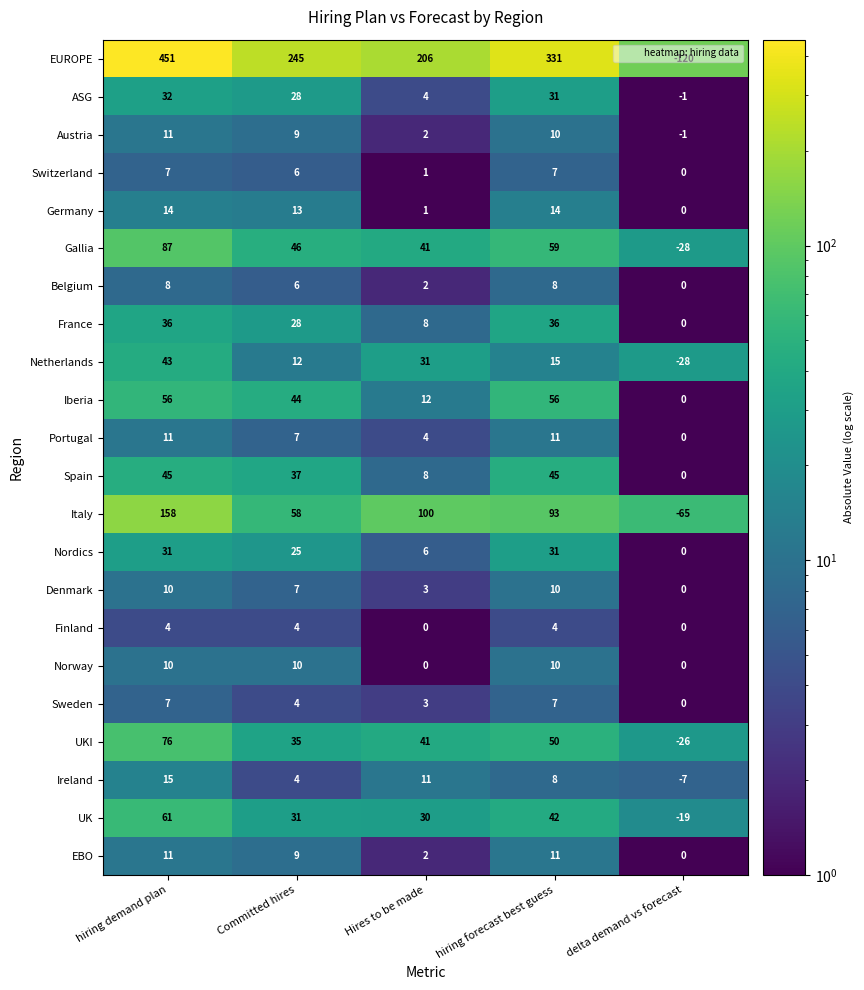

What value does the EUROPE series have at hiring forecast best guess?

331